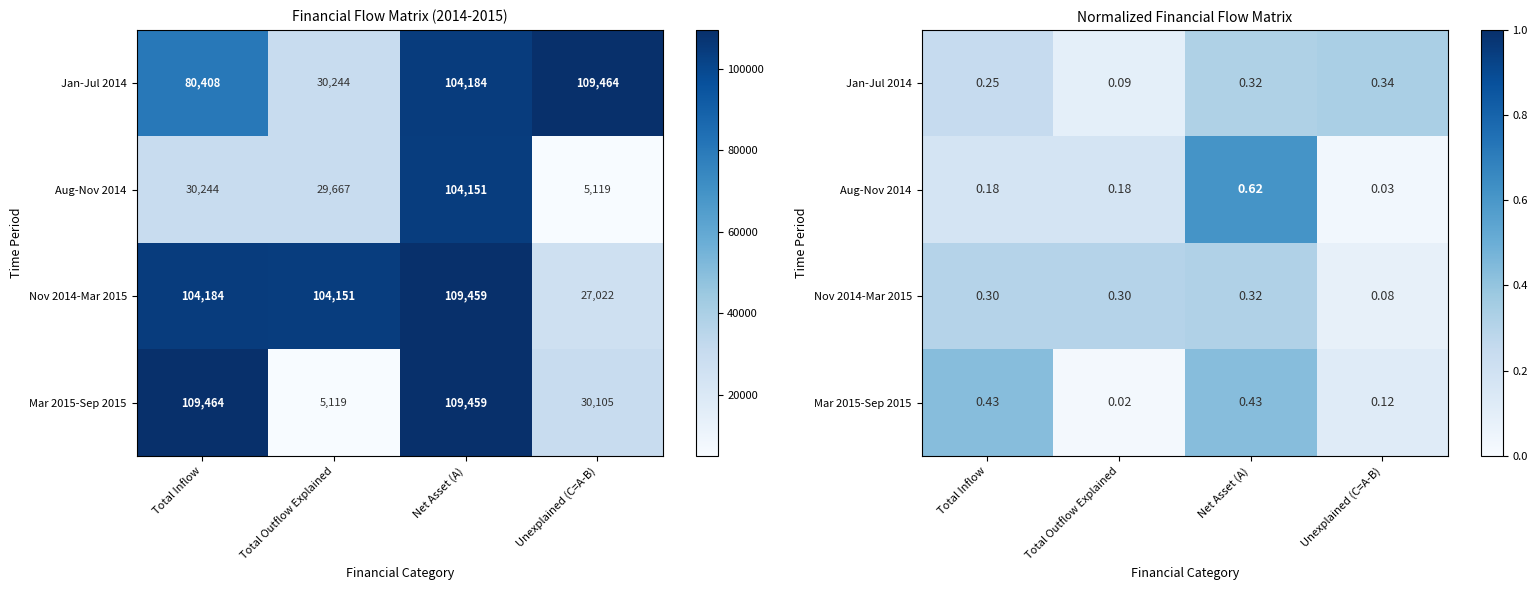

What is the maximum value for Mar 2015-Sep 2015?

0.4